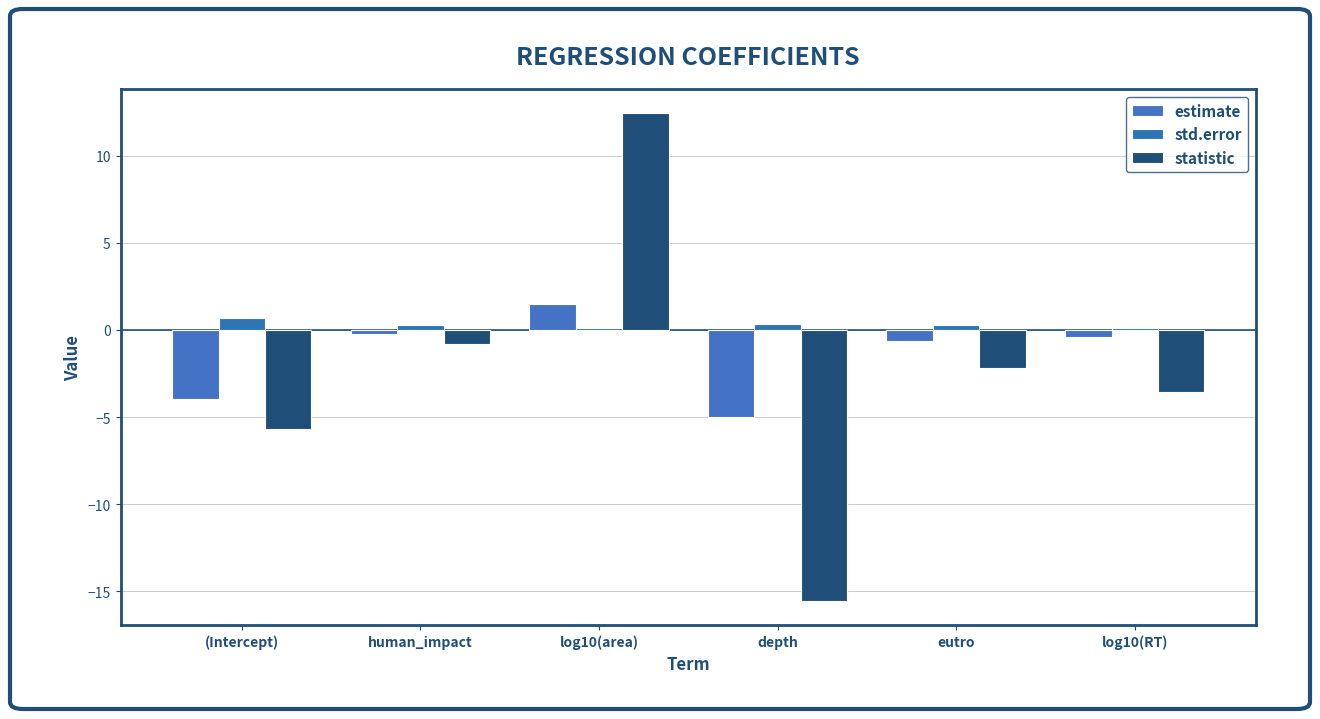

What is the difference between the estimate values at log10(RT) and depth?

4.6